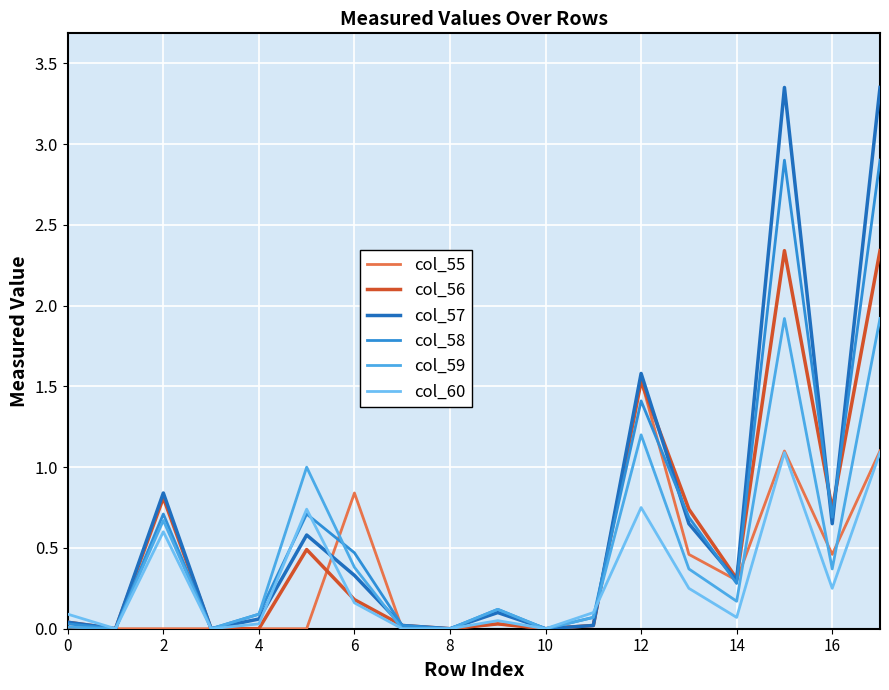

True or false: col_59 and col_60 cross at least once.

True